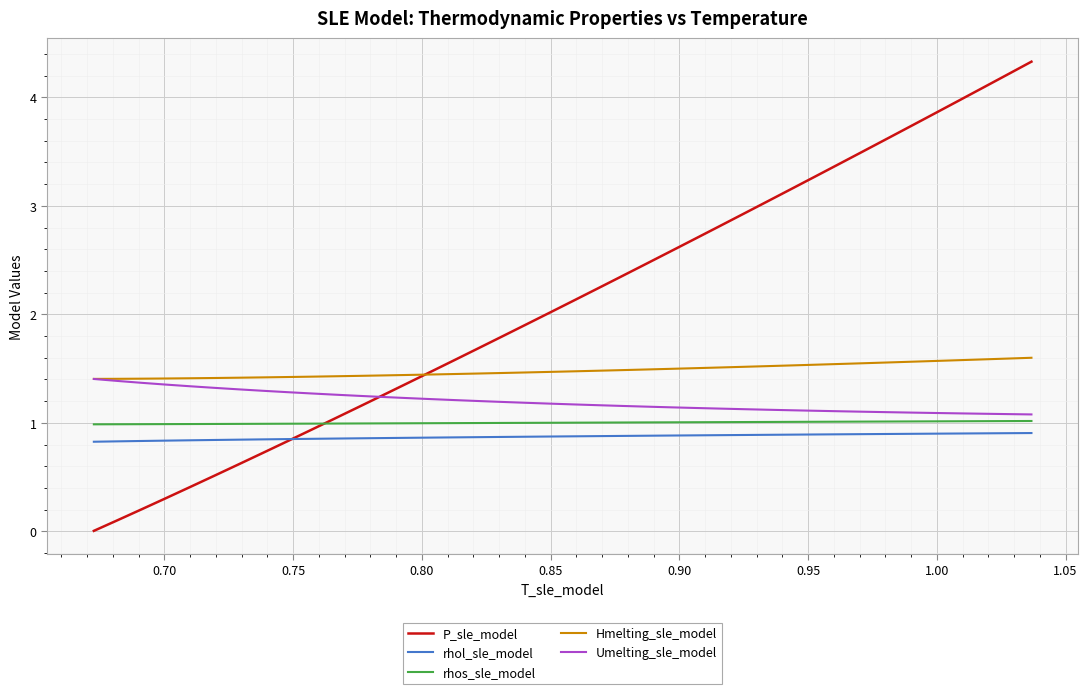

What is the maximum value shown in the chart?

4.3